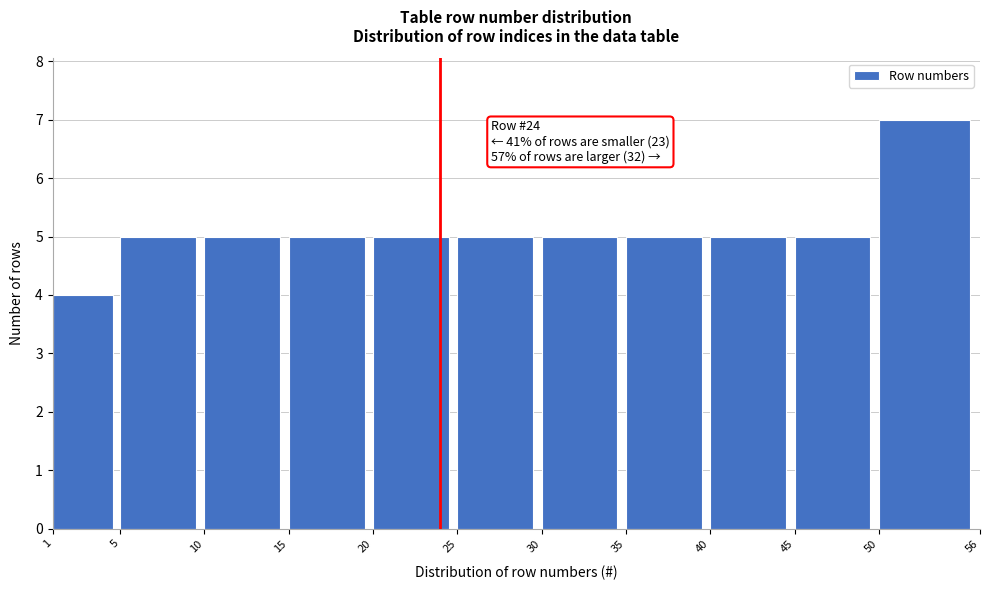

Which range on the x-axis has the tallest bar?

50 to 56